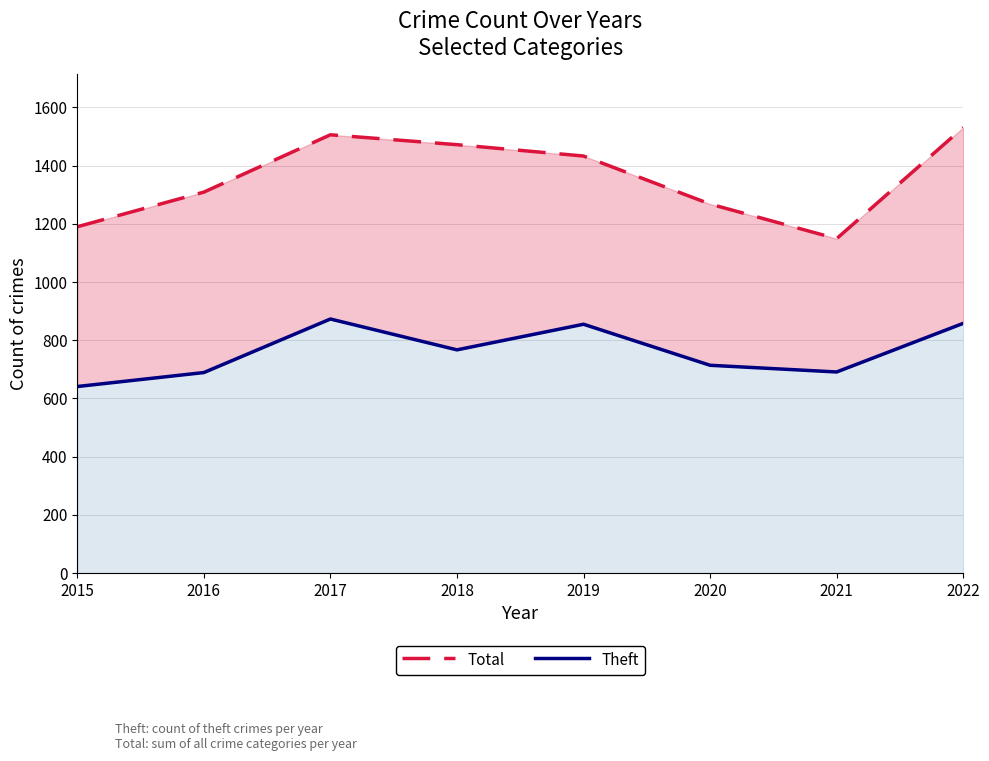

What is the total value across all series at 2016?

1998